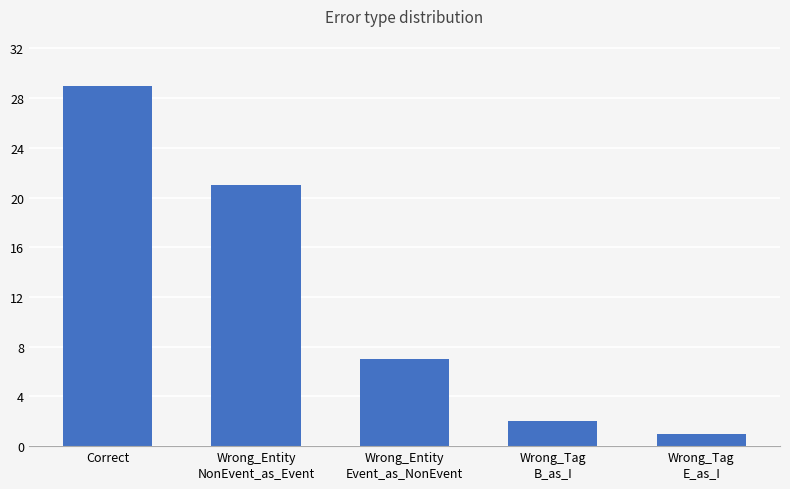

Where does the data first go above 7?

Correct